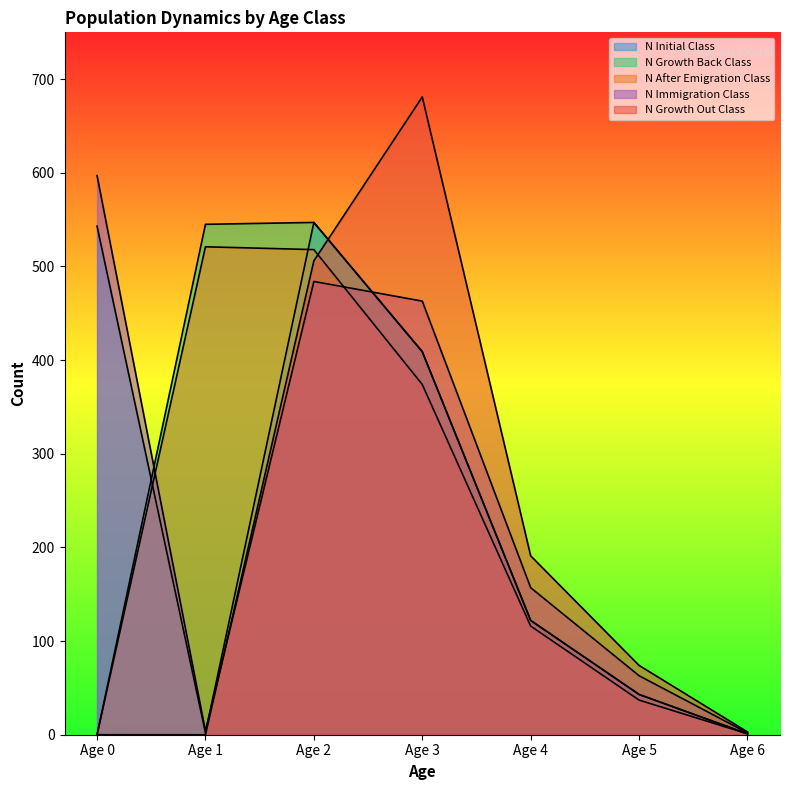

Is the value of N_GrowthBack_Class at Age 4 greater than the value of N_AfterEmigration_Class at Age 5?

Yes